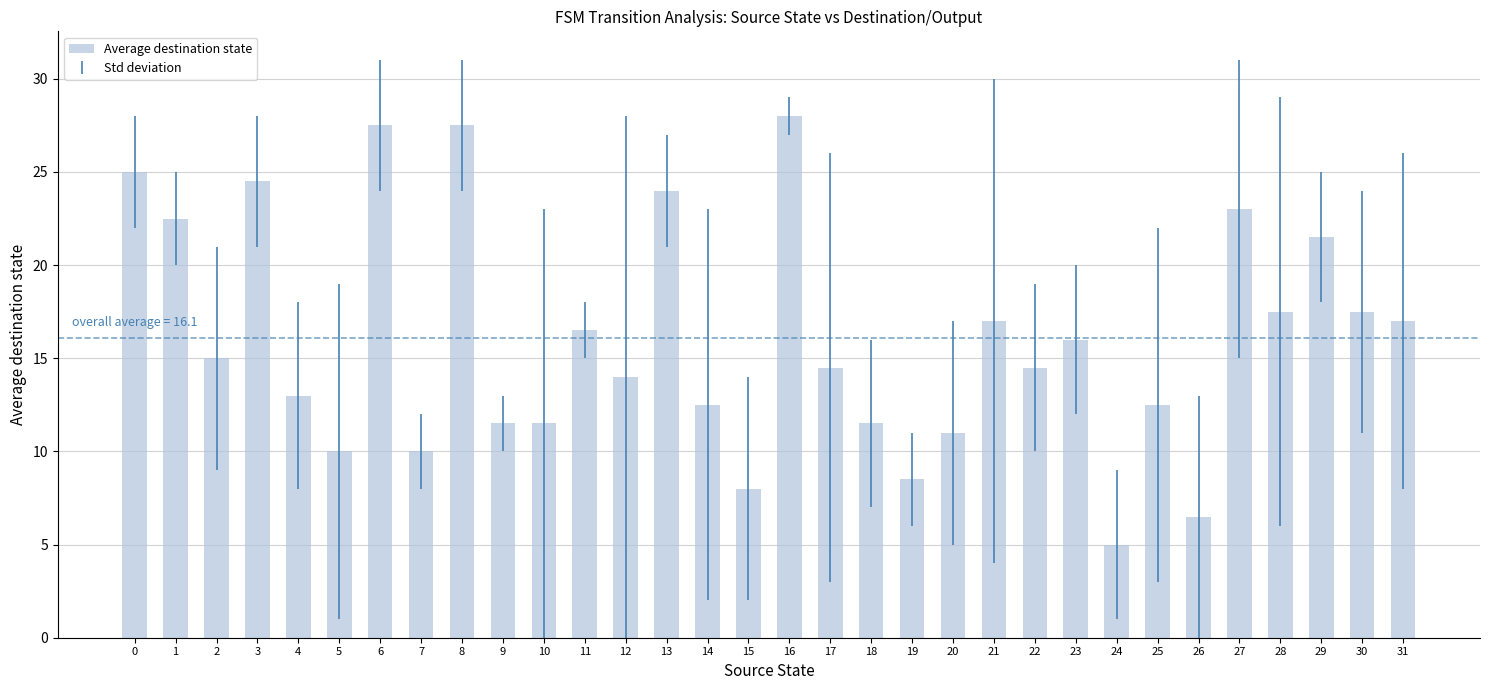

What is the average value?

16.1